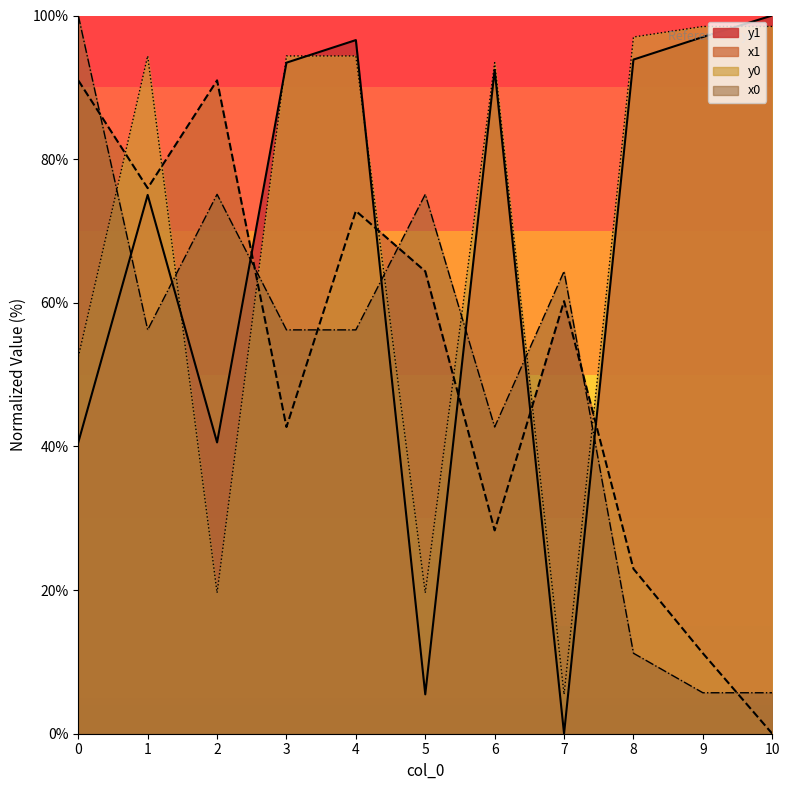

How many interior local peaks does the y0 series have?

2